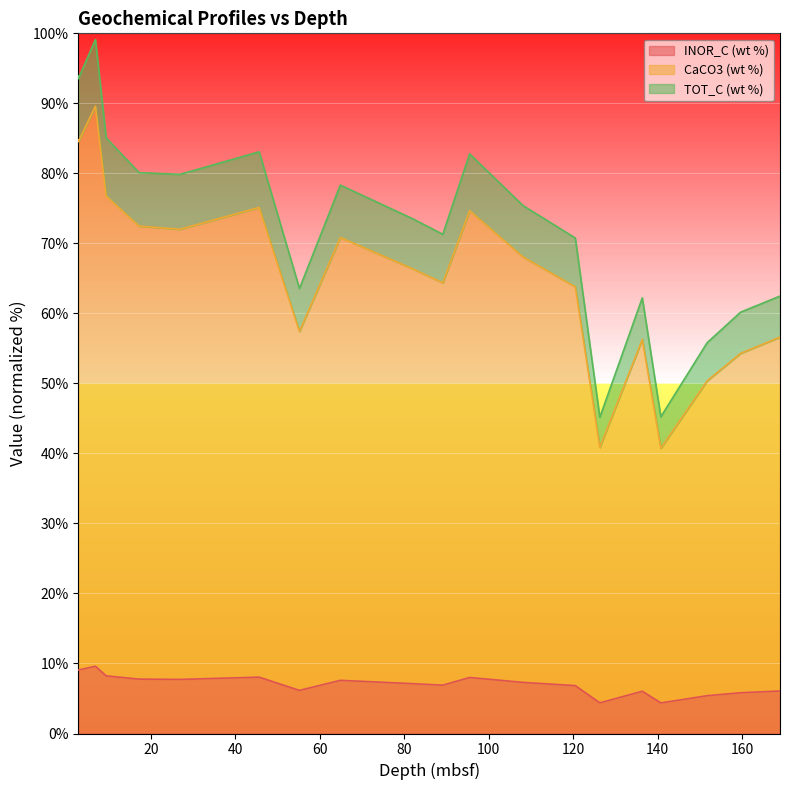

At how many categories does at least one series exceed 27?

20